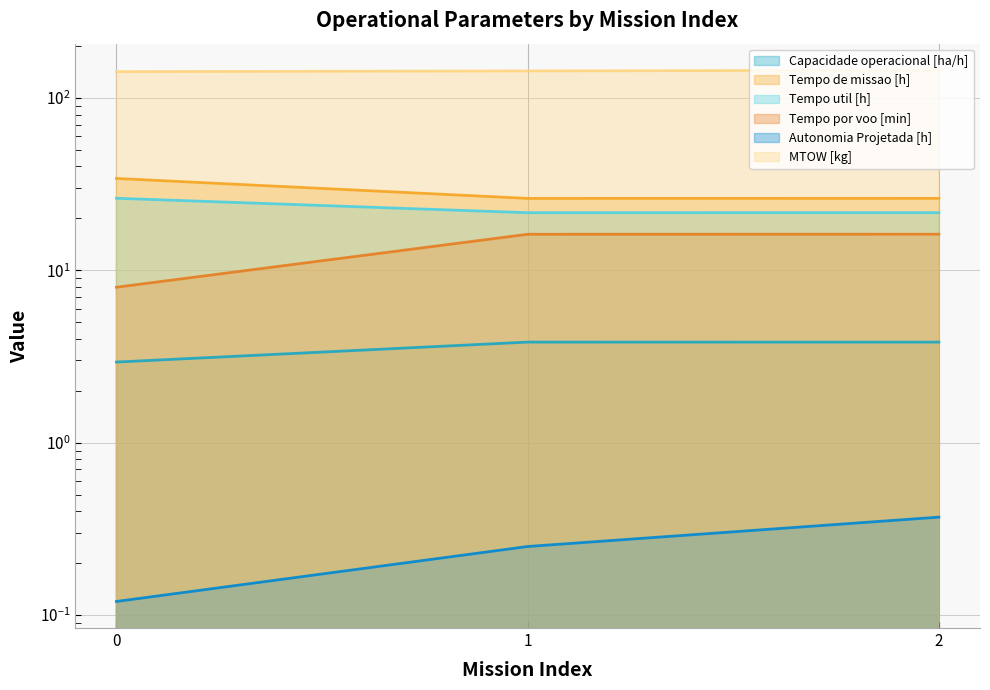

Reading left to right, extract all data points from this chart.

Capacidade operacional [ha/h]: 2.9	3.8	3.8
Tempo de missao [h]: 34.1	26.1	26.1
Tempo util [h]: 26.1	21.6	21.6
Tempo por voo [min]: 8.0	16.2	16.2
Autonomia Projetada [h]: 0.1	0.2	0.4
MTOW [kg]: 141.8	143.2	144.5